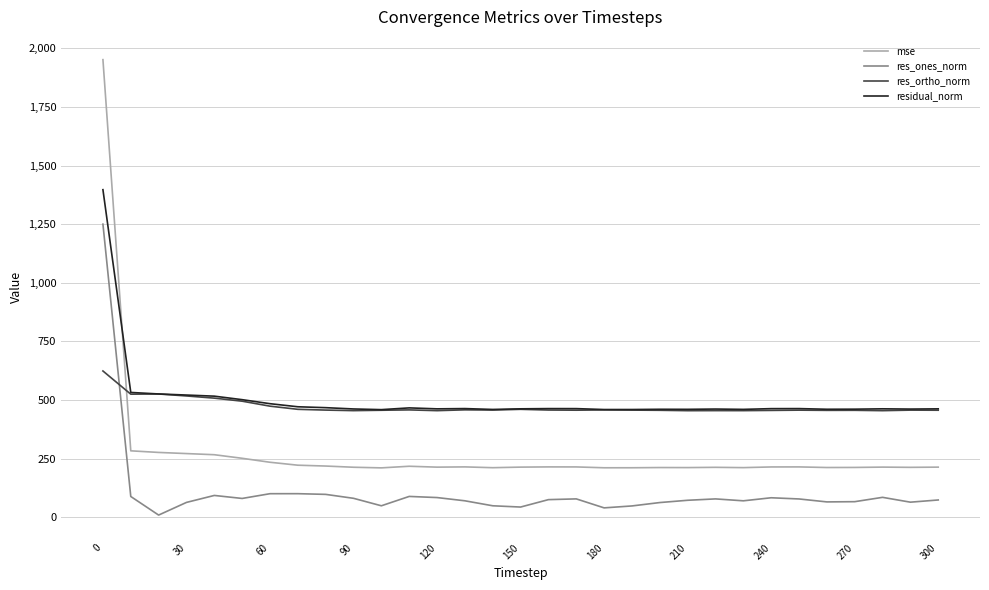

True or false: res_ones_norm and residual_norm cross at least once.

False